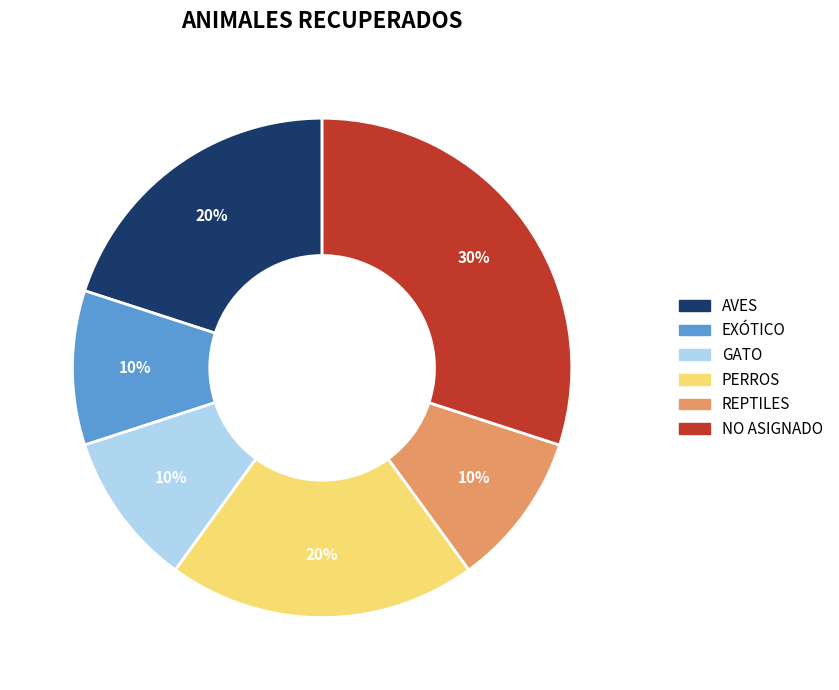

Do AVES and PERROS together represent more than half of the pie?

No